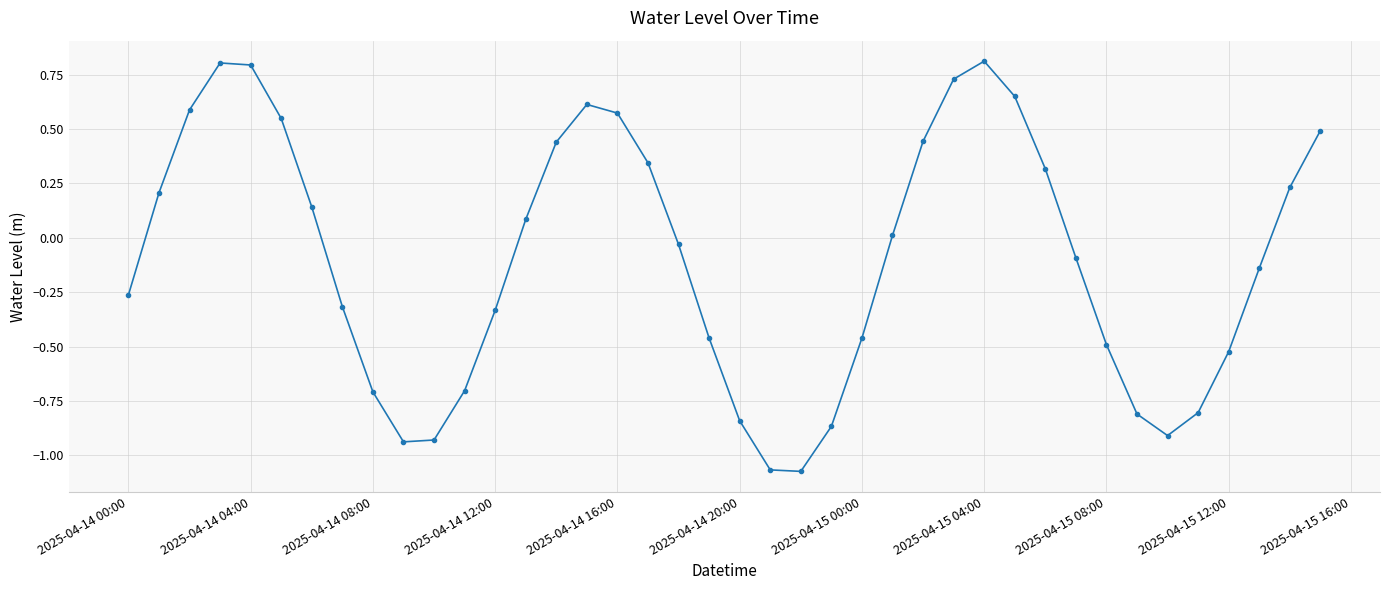

What is the difference between the second highest and minimum values?

1.9